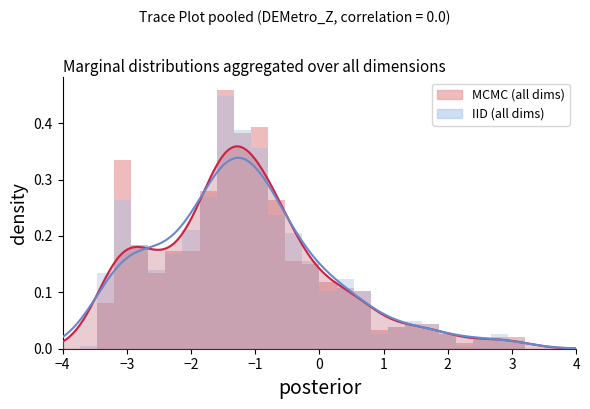

What are all the series names shown in the legend?

MCMC (all dims), IID (all dims)